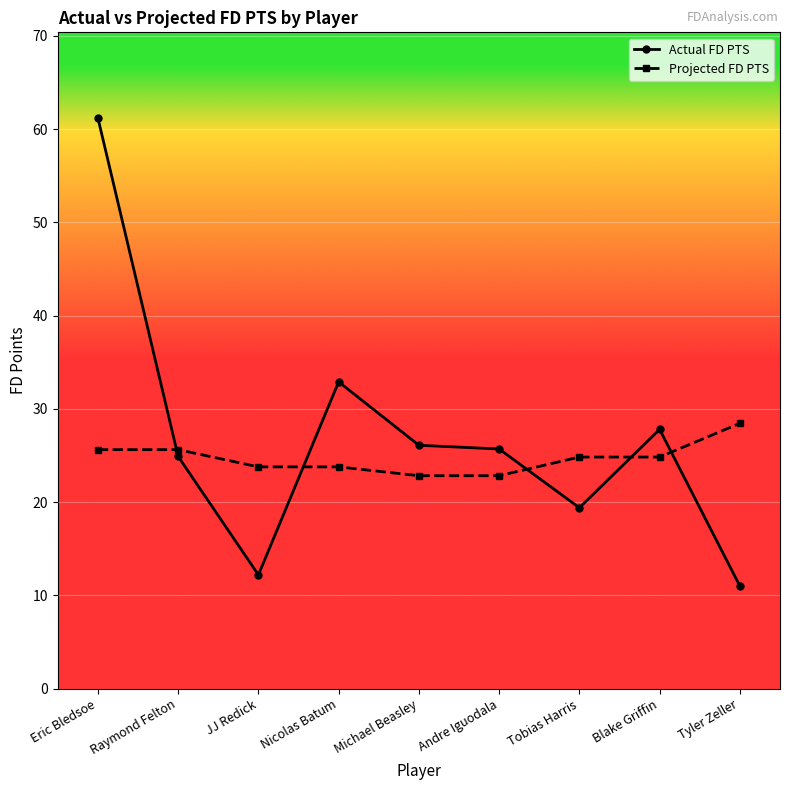

Which series has the widest spread of values?

Actual FD PTS